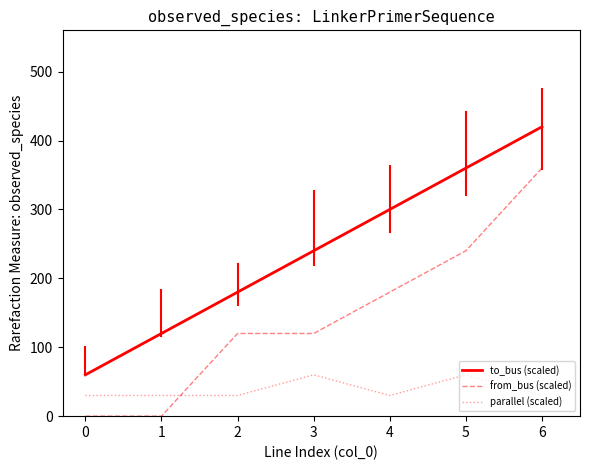

True or false: parallel (scaled) and to_bus (scaled) intersect in this chart.

False